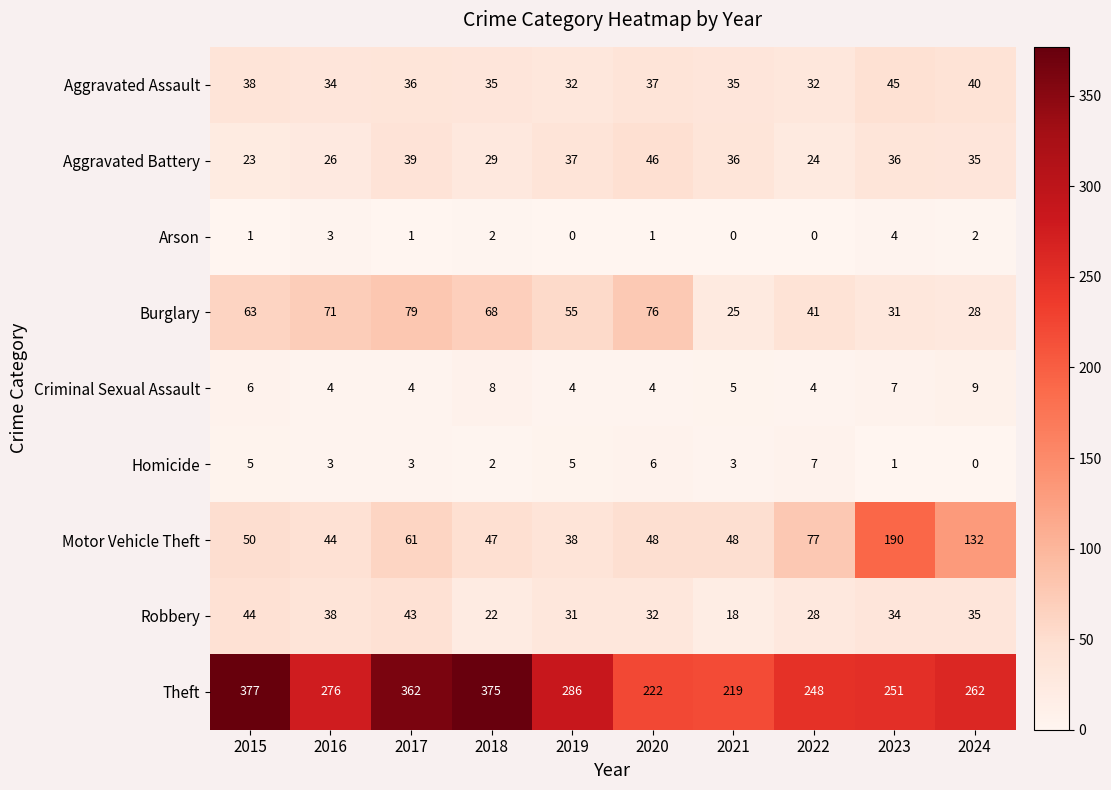

Which category has the highest value in the Burglary series?

2017